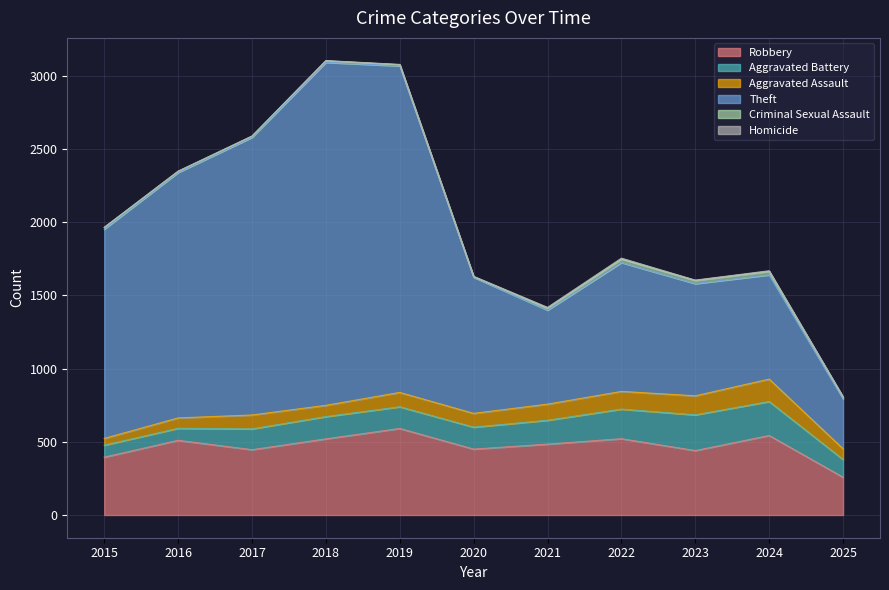

Is the value of Aggravated Battery at 2021 greater than the value of Aggravated Assault at 2015?

Yes